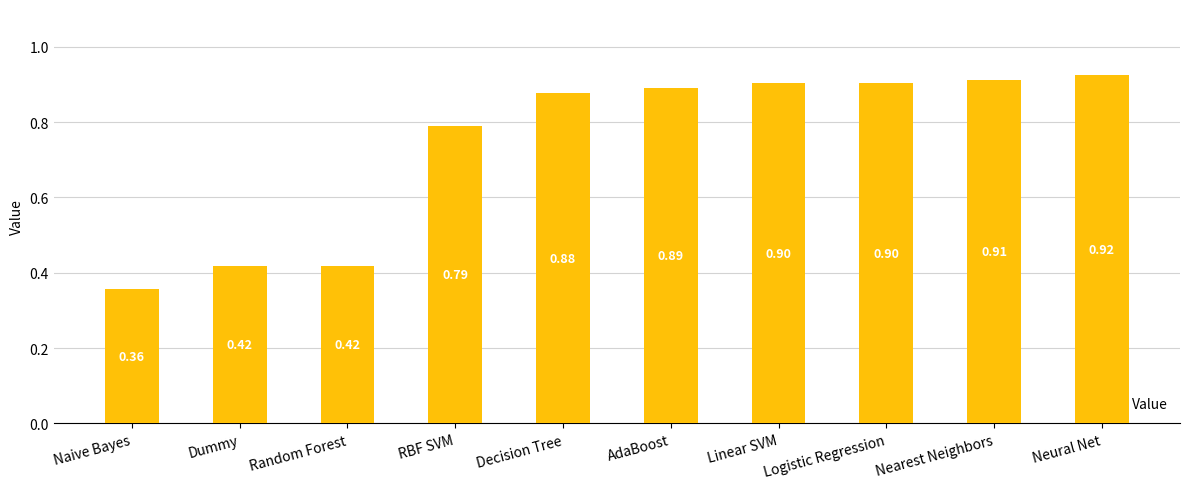

What is the sum of all values?

7.4